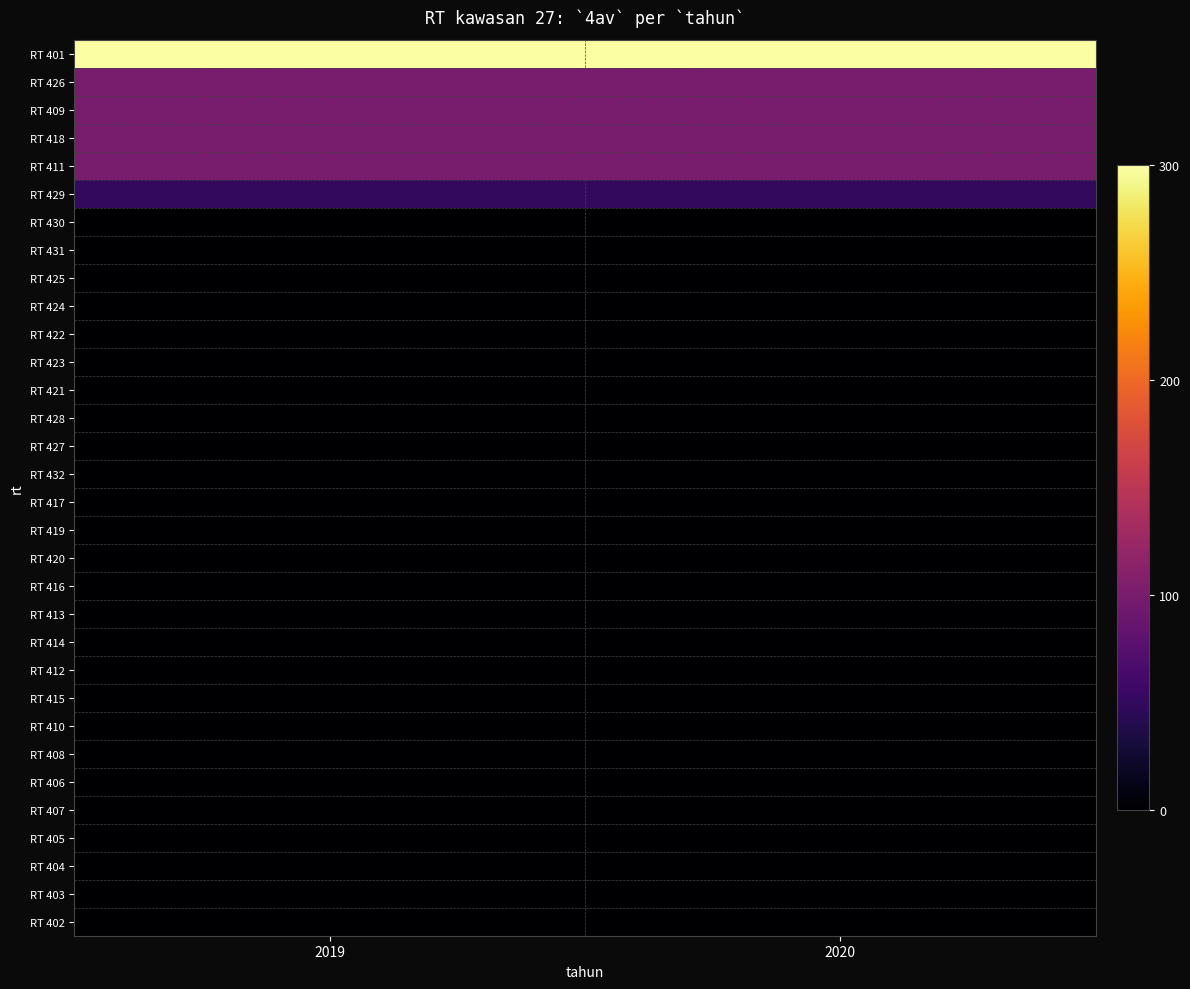

Which series has the largest range (max minus min)?

RT 401